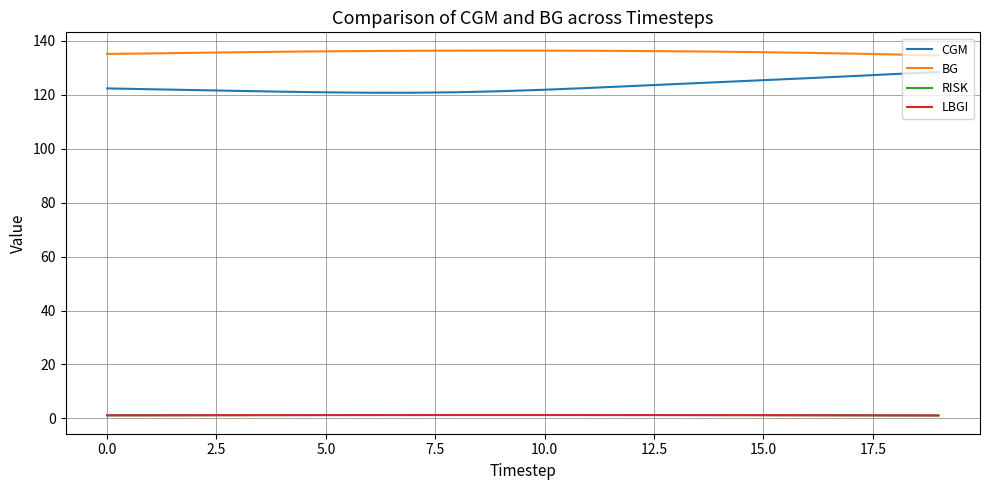

At how many categories does at least one series exceed 41?

20